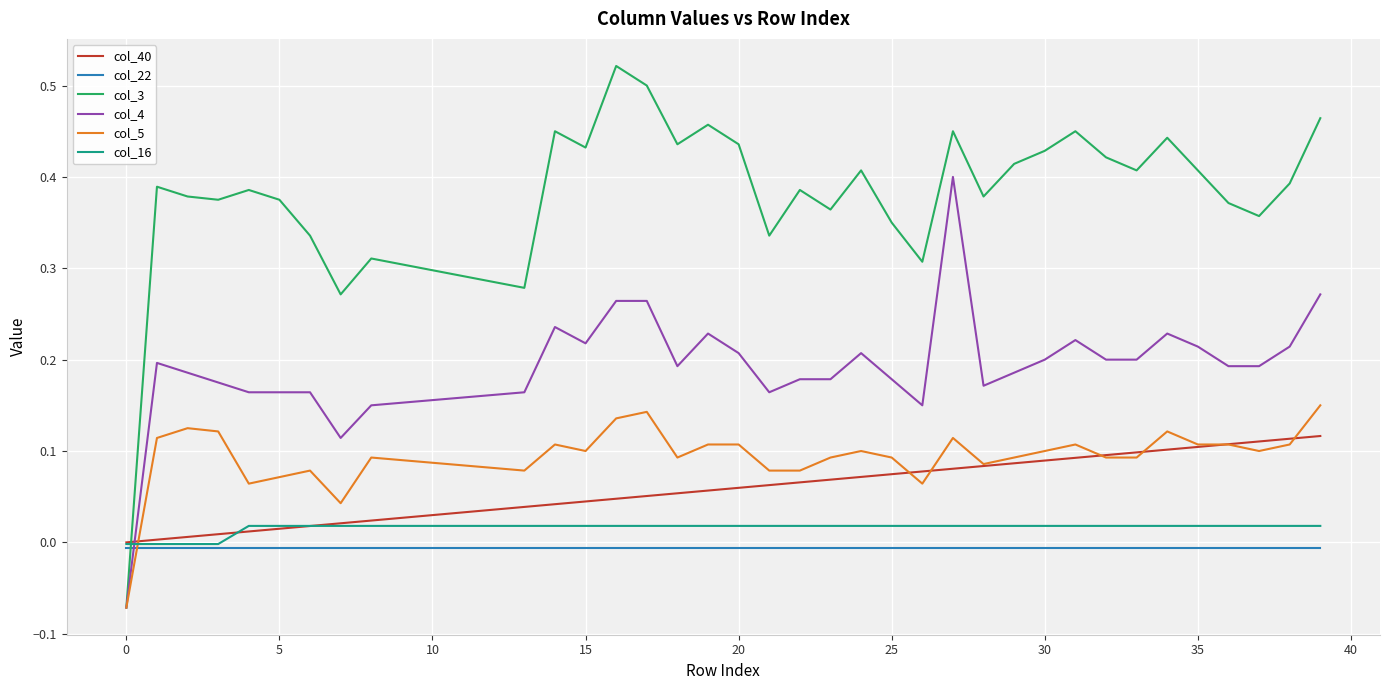

Which series has the largest total across all categories?

col_3